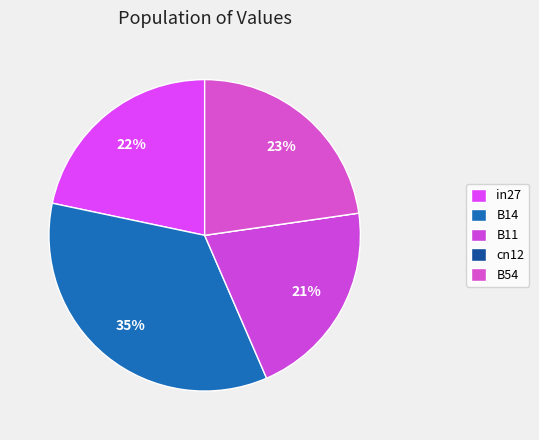

To the nearest percent, what is the average slice percentage?

20%